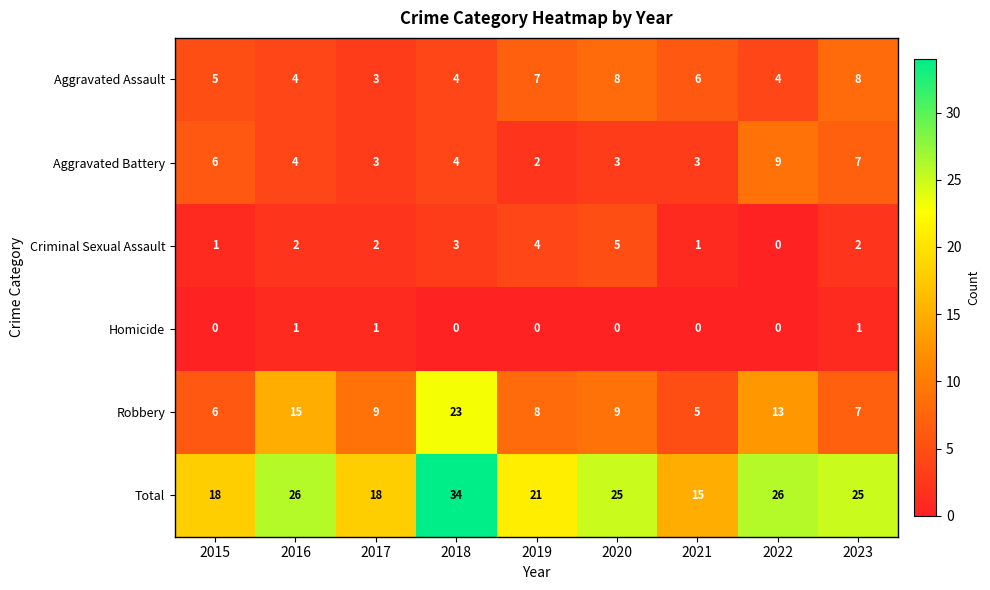

What value does the Robbery series have at 2022?

13